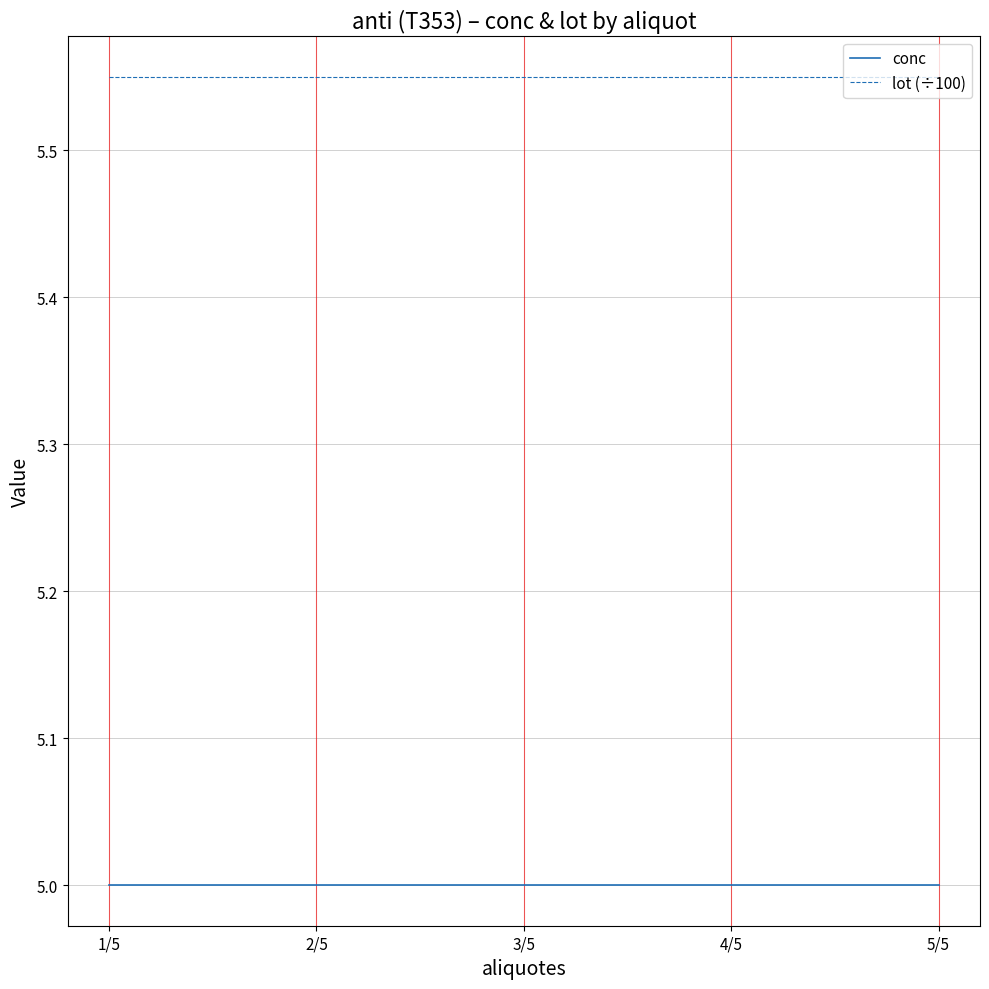

What position from the right is 5/5?

1